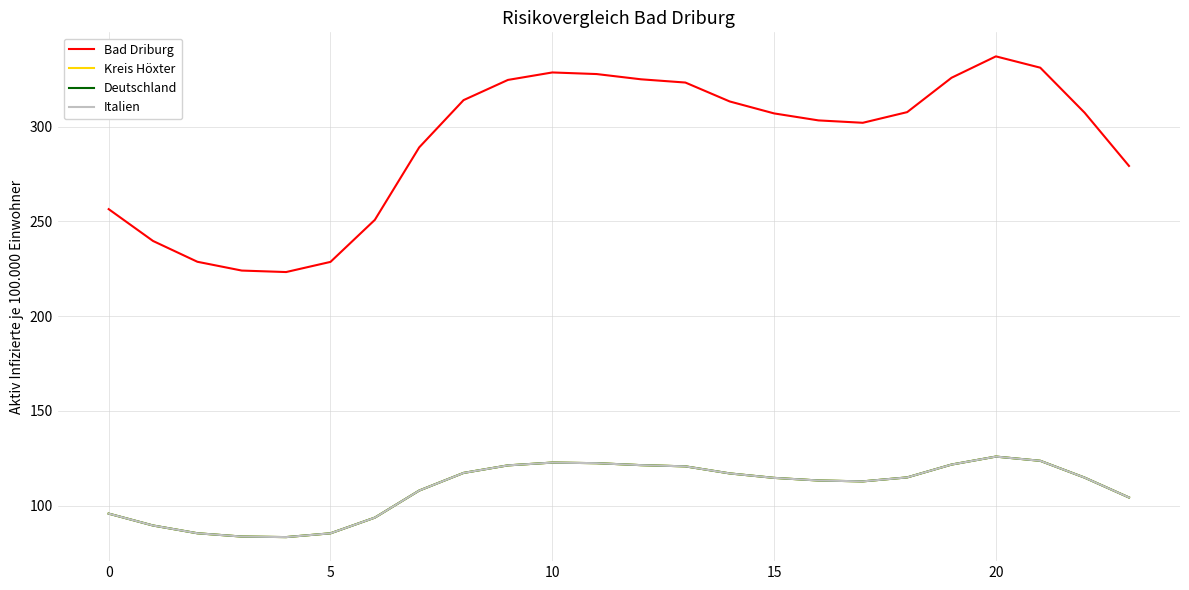

Does the chart display data point markers on the line(s)?

No